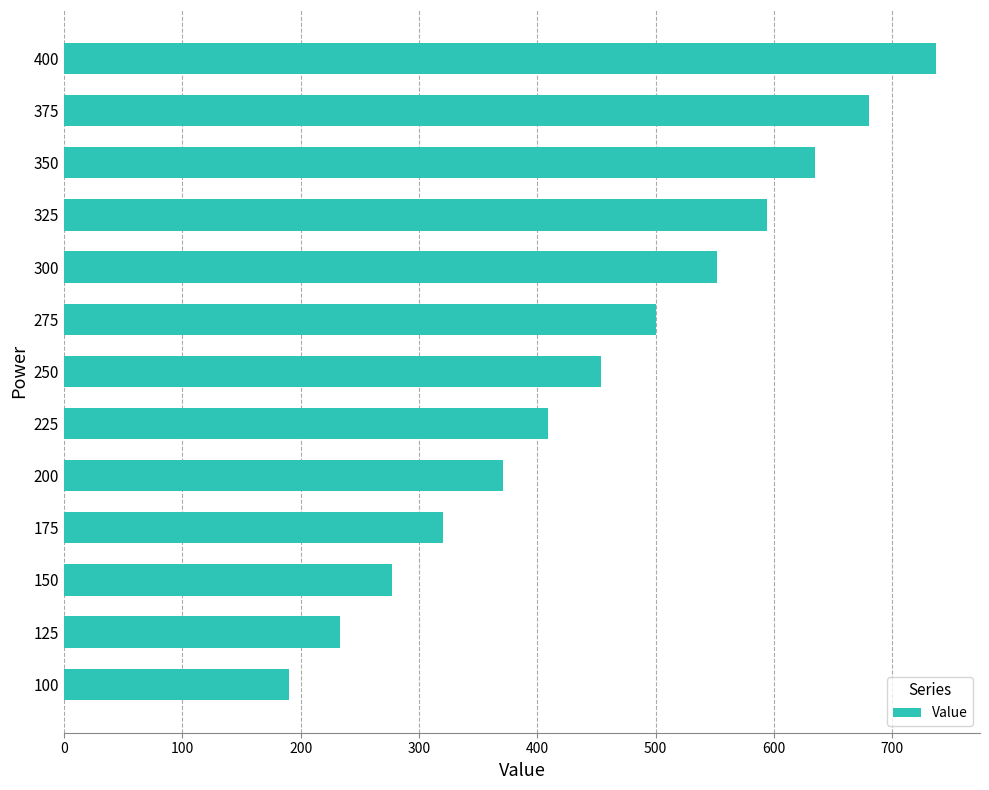

What is the sum of the values at 275 and 150?

777.7